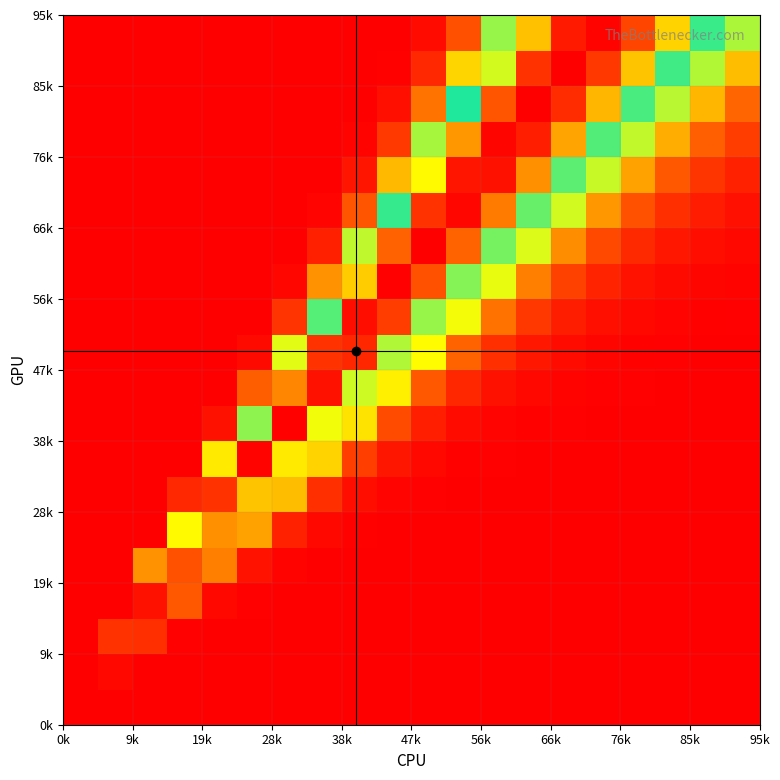

How many categories are shown in the chart?

20